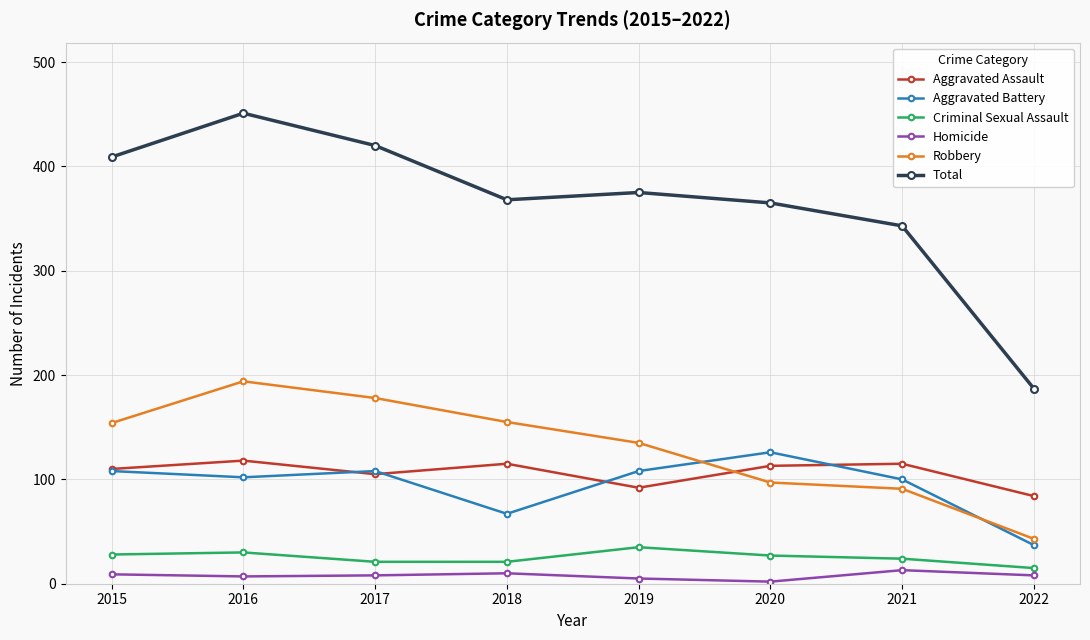

Is it true that Total equals 87 at 2021?

False